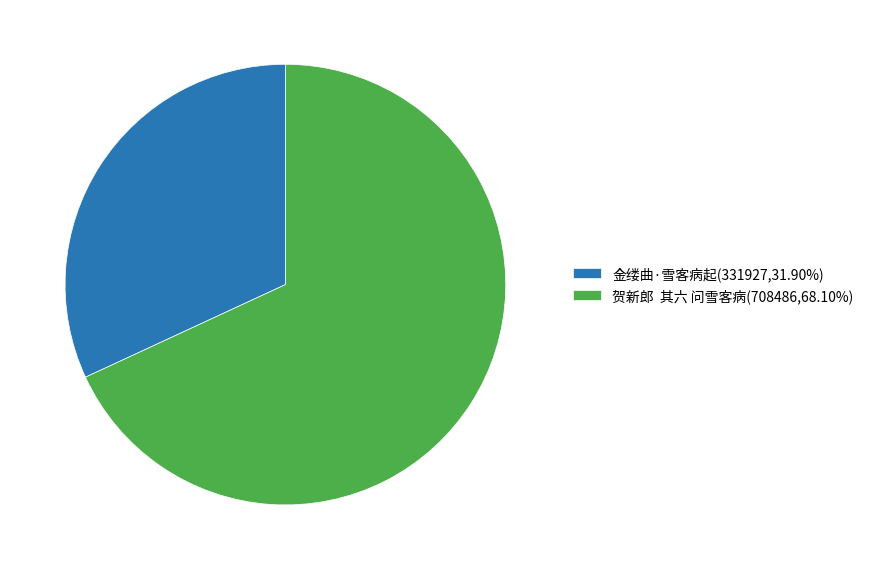

Is there a majority slice in this chart?

Yes